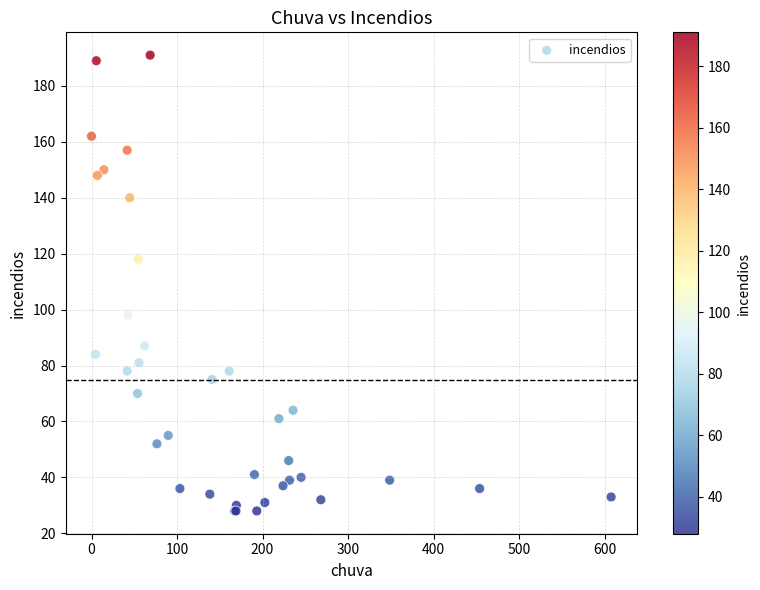

What Y value in the scatter plot is closest to 109?

118